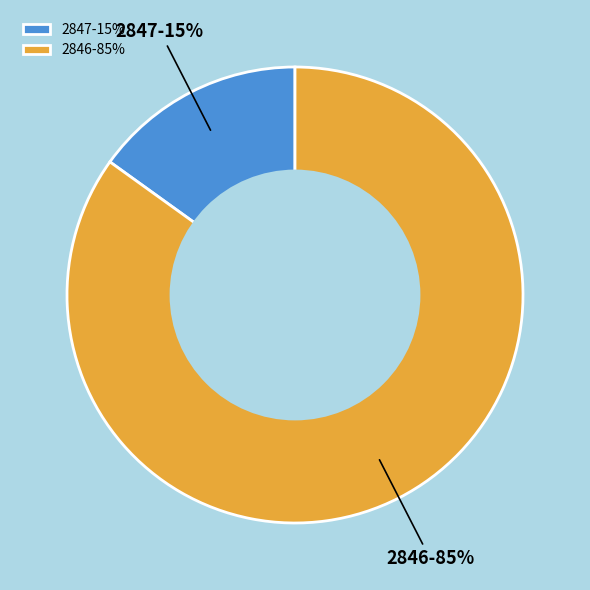

Between 2847 and 2846, which is larger?

2846